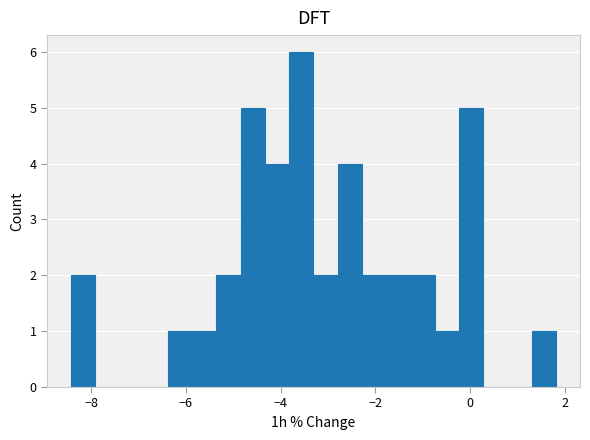

Around what value on the x-axis is the tallest bar? Give the approximate position of its centre, as read against the axis.

-3.6